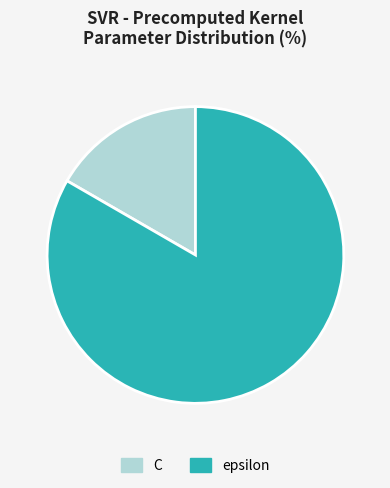

Rank the categories by value from highest to lowest.

epsilon, C